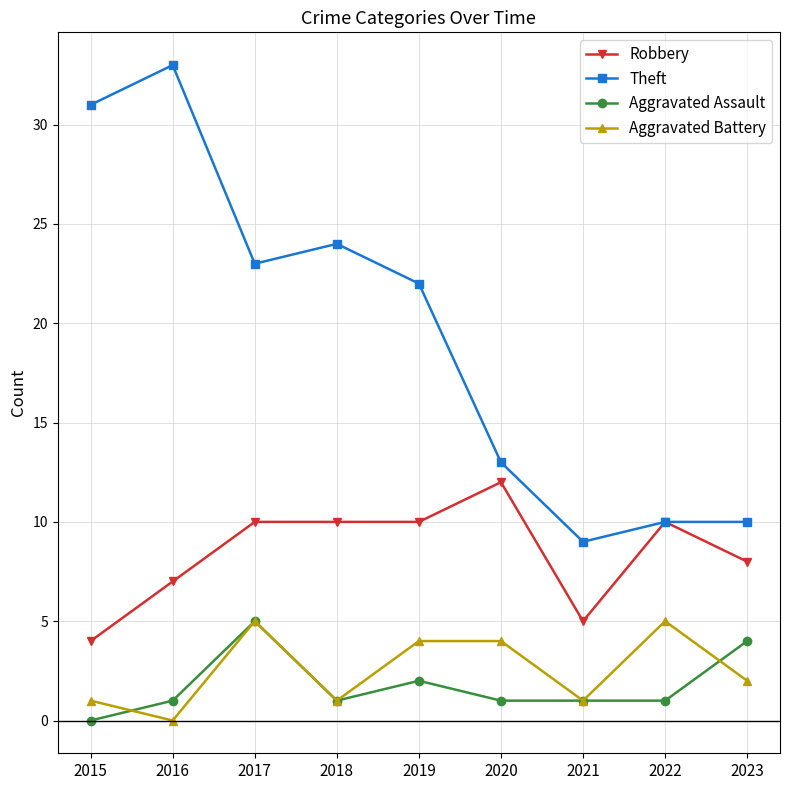

True or false: Aggravated Battery has a value of 7 at 2017.

False